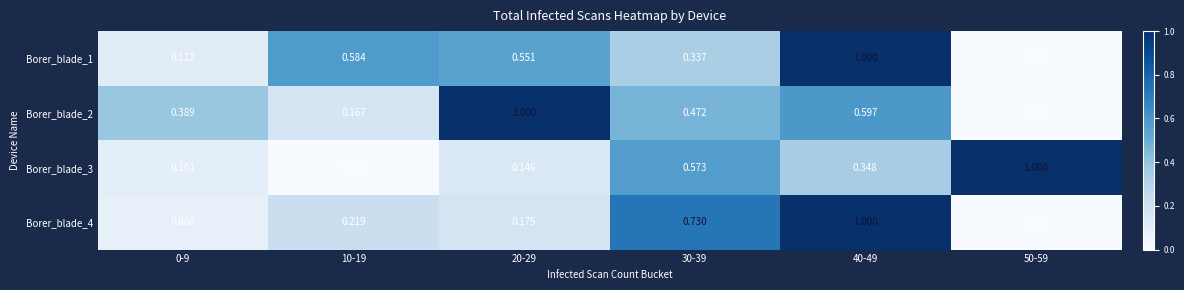

Is the value of Borer_blade_1 at 20-29 greater than the value of Borer_blade_4 at 10-19?

Yes